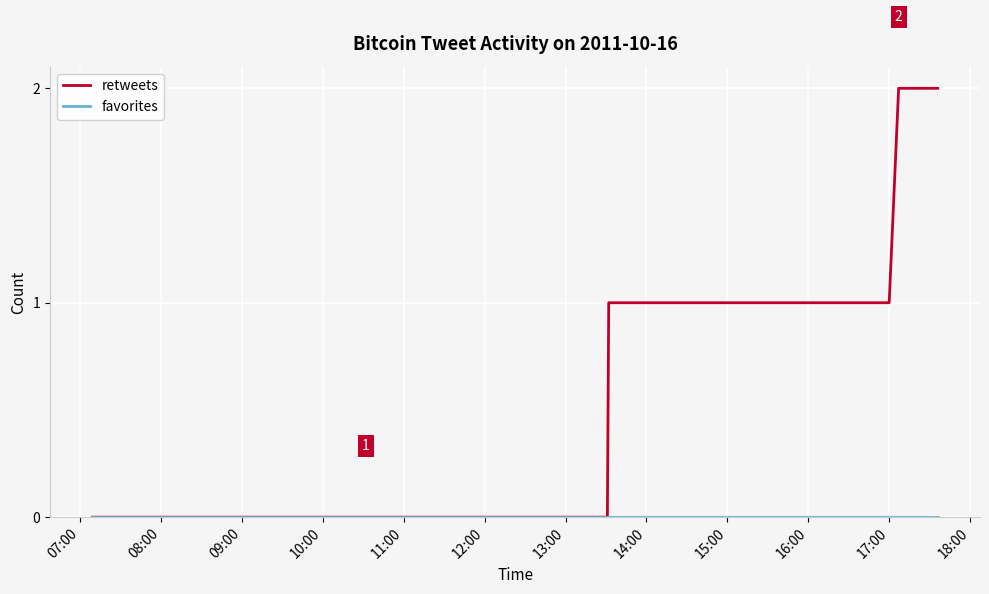

Which series has the largest total across all categories?

retweets